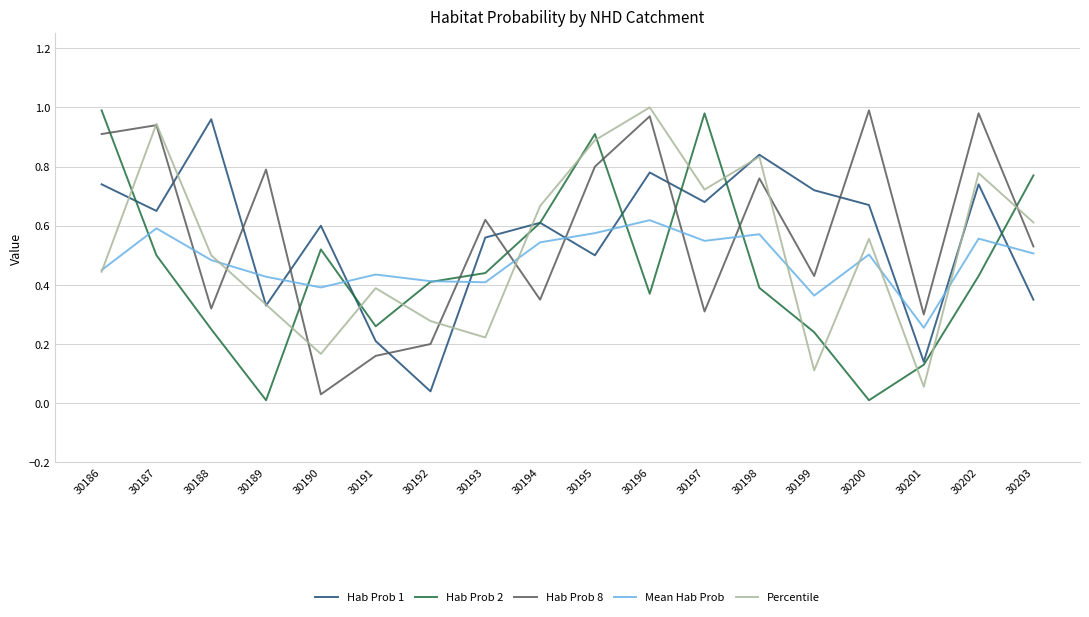

Which series ends up on top after the final intersection of Mean Hab Prob and Hab Prob 2?

Hab Prob 2